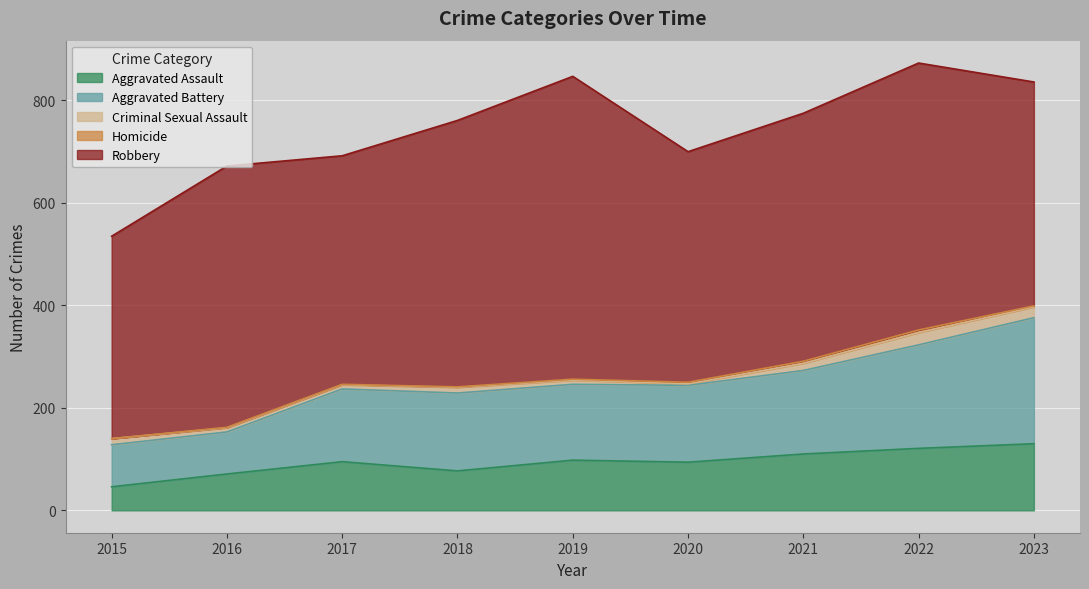

At which category is the sum across all series the highest?

2022